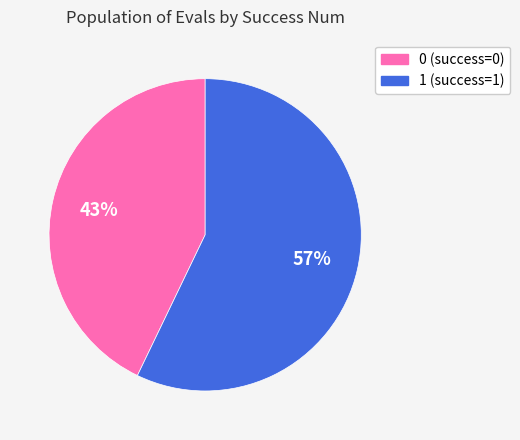

Is there a majority slice in this chart?

Yes